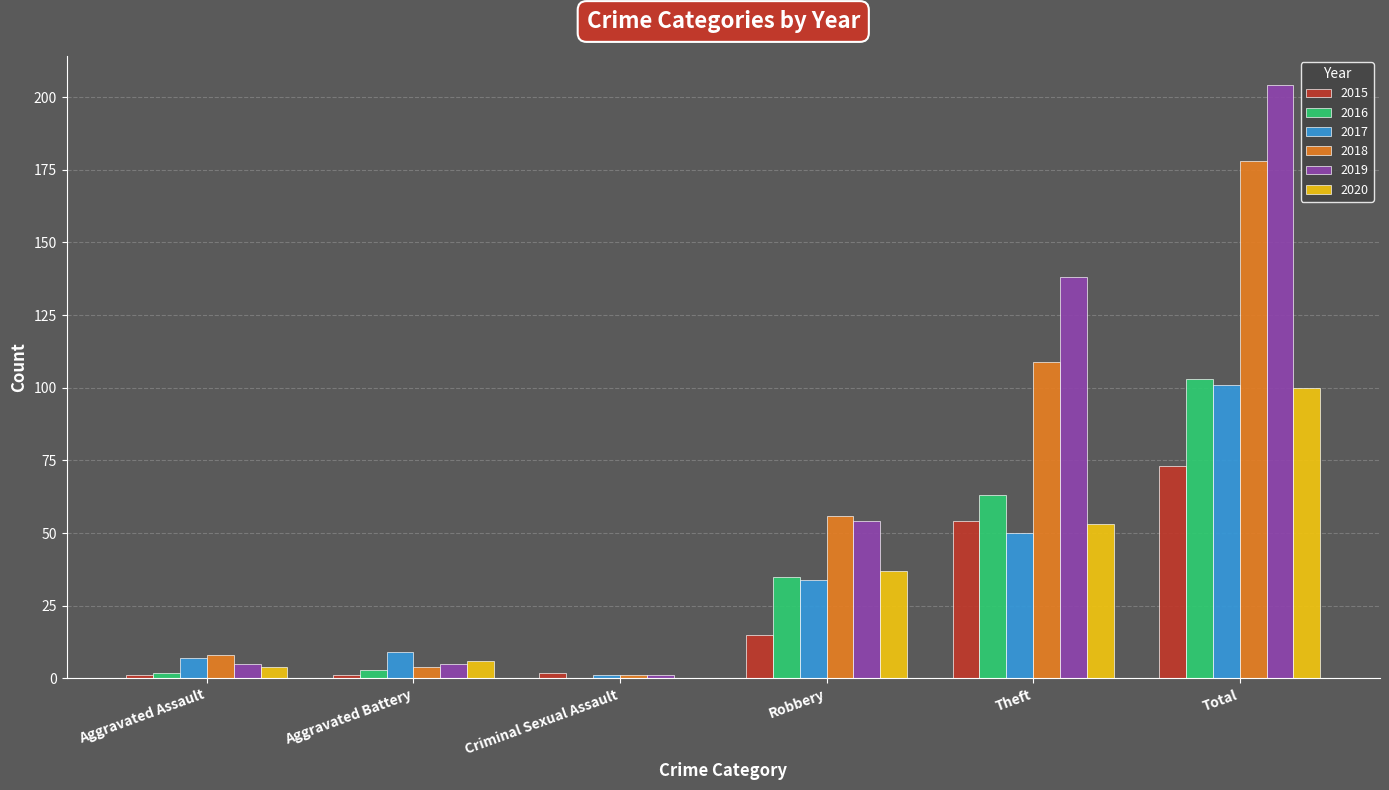

How many values in 2016 are above zero?

5